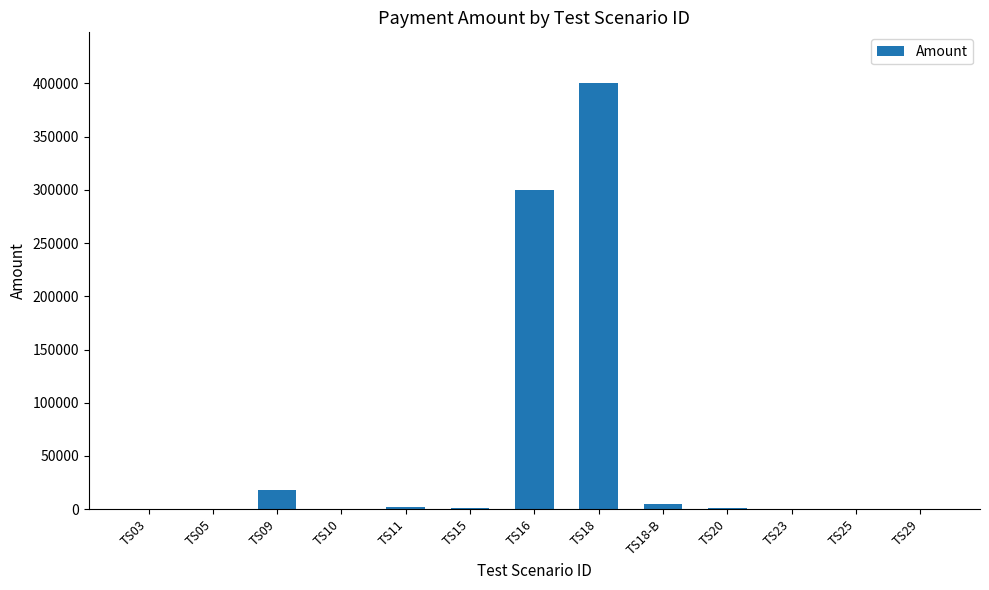

Which has a higher value, TS18-B or TS23?

TS18-B